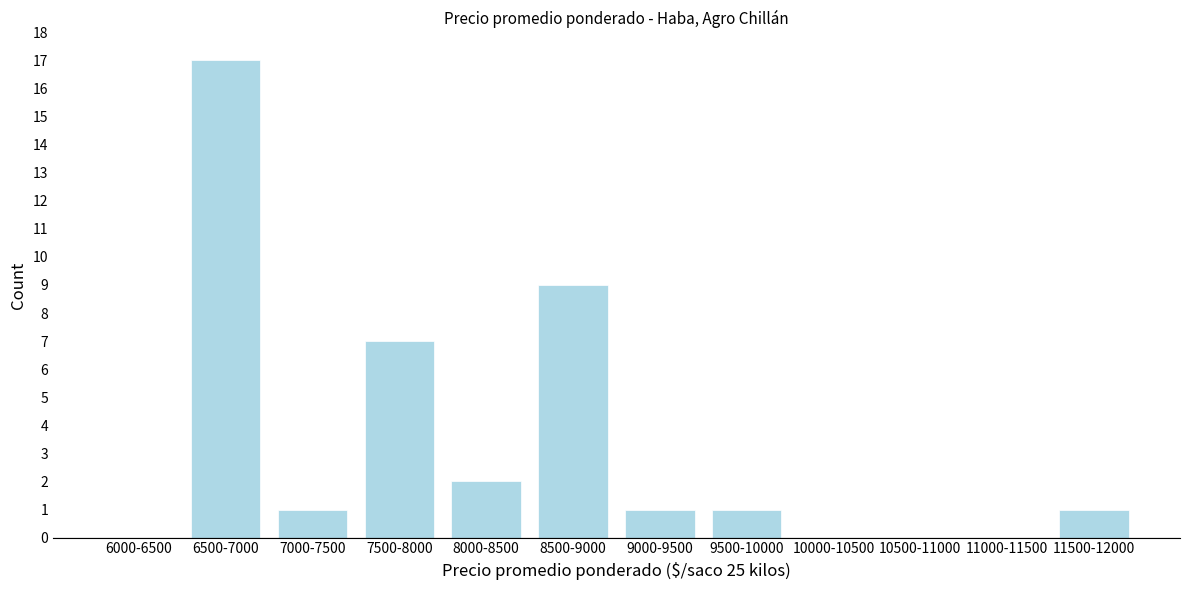

Reading left to right, extract all data points from this chart.

6000-6500=0	6500-7000=17	7000-7500=1	7500-8000=7	8000-8500=2	8500-9000=9	9000-9500=1	9500-10000=1	10000-10500=0	10500-11000=0	11000-11500=0	11500-12000=1